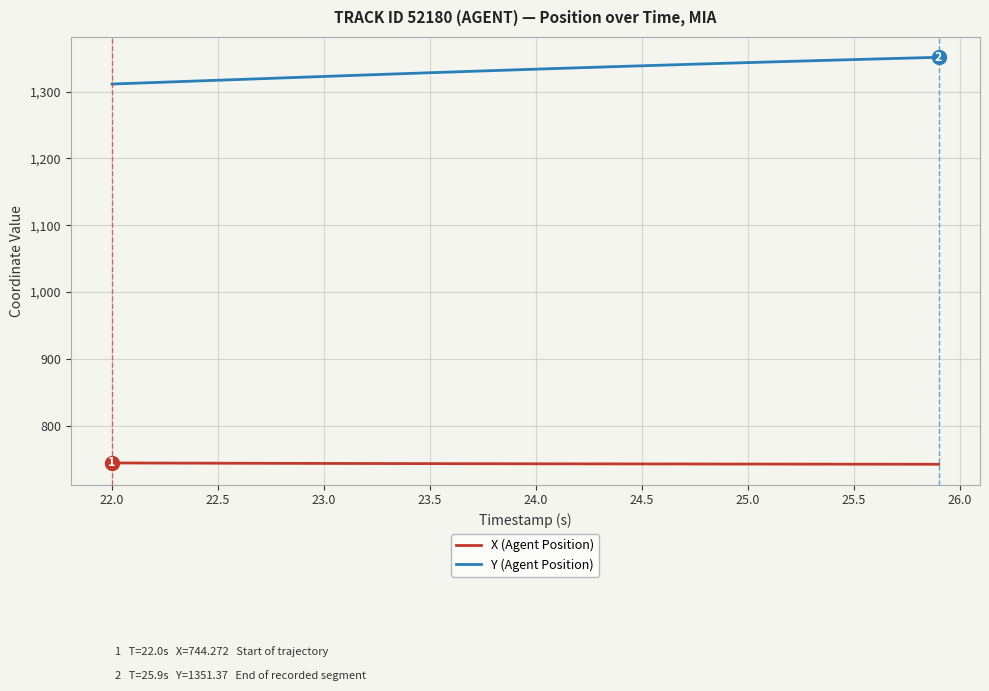

What is the difference between the maximum and minimum values in the Y (Agent Position) series?

40.0